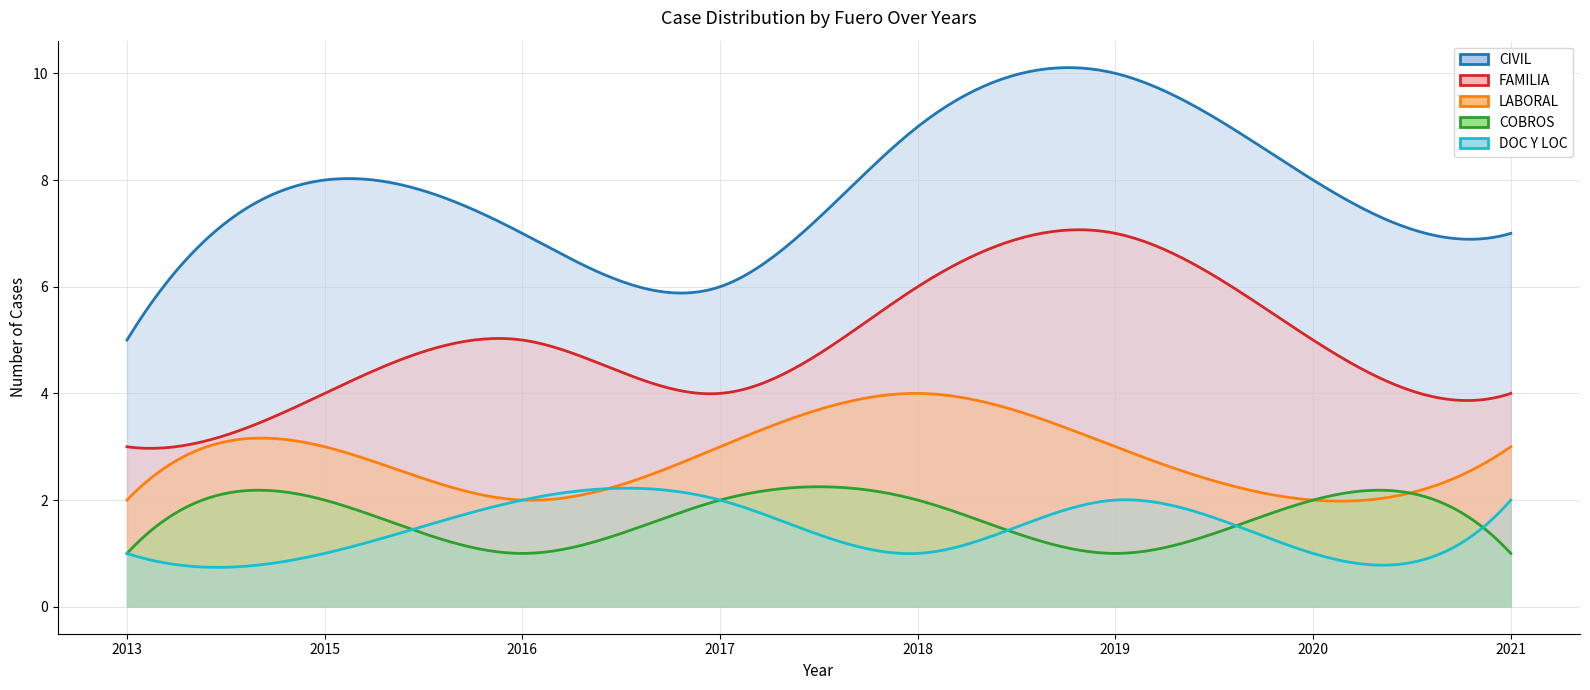

At which category is the sum across all series the highest?

2019